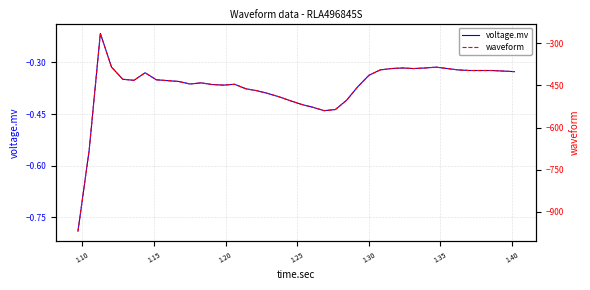

What is the difference between the maximum and minimum values in the waveform series?

704.0